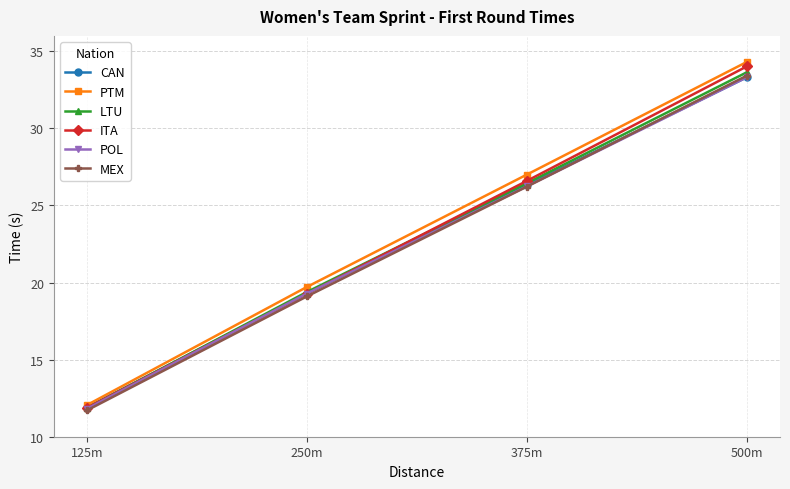

Which series has the largest range (max minus min)?

PTM